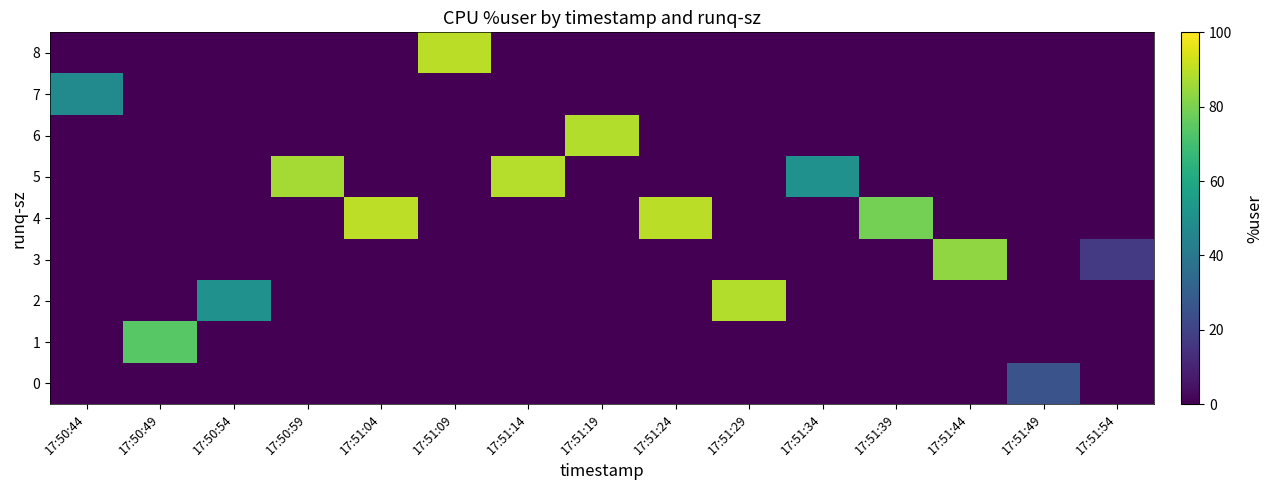

At 17:51:44, list the series in order from largest to smallest.

3, 0, 1, 2, 4, 5, 6, 7, 8